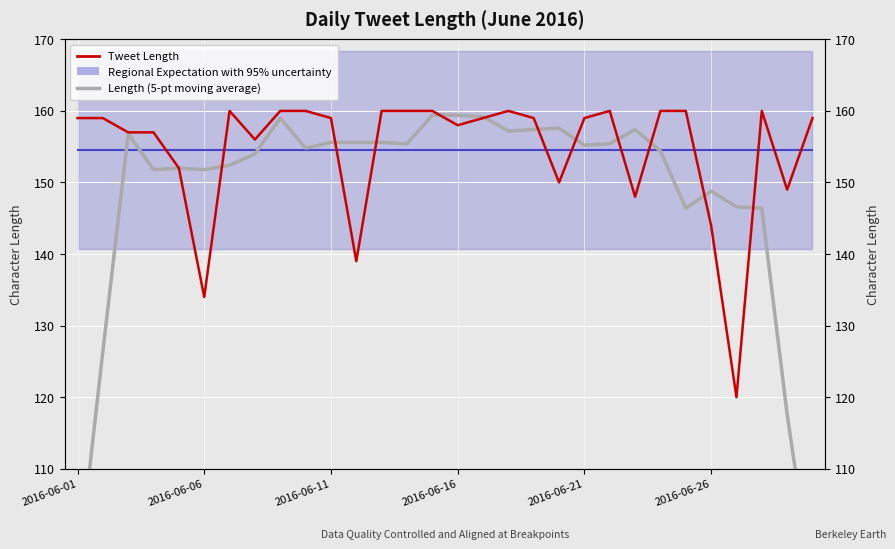

What is the value of the Tweet Length point at the 1st from the left?

159.0